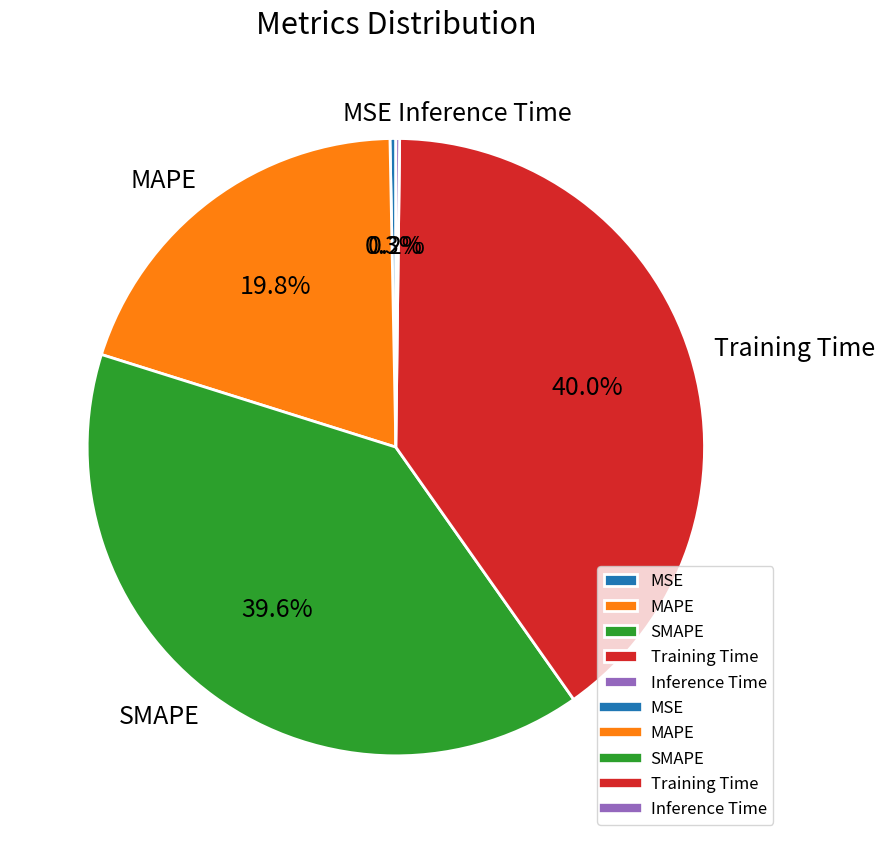

Between MSE and SMAPE, which is larger?

SMAPE